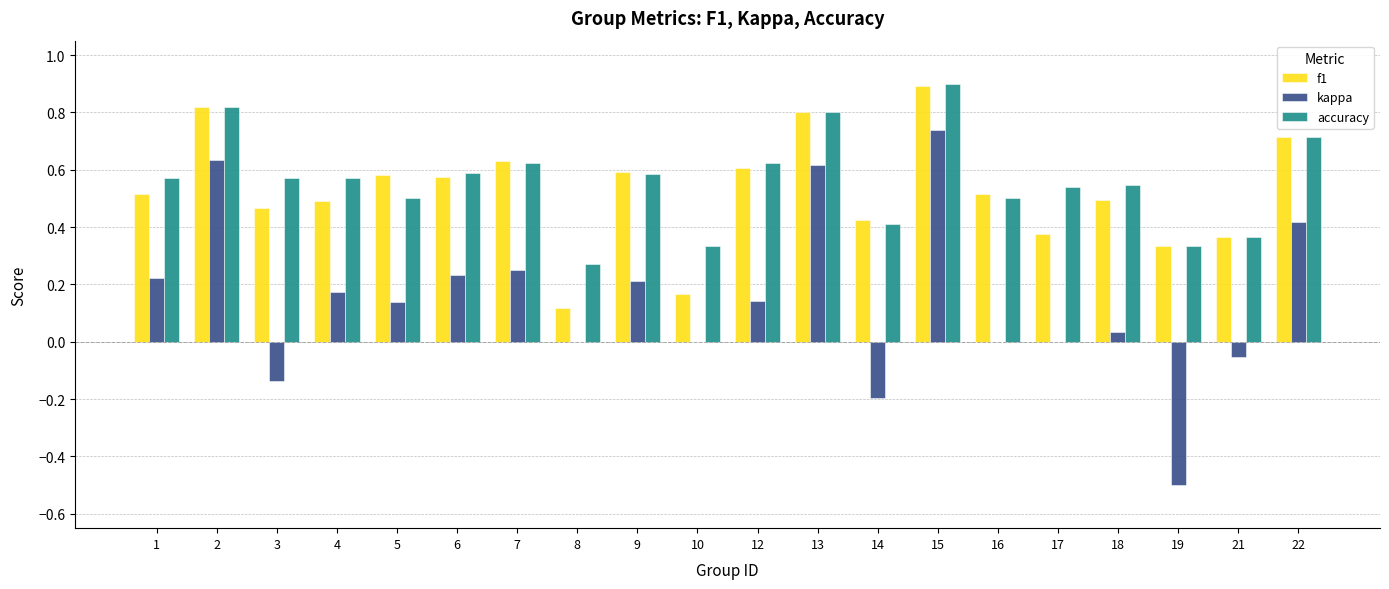

What is the sum of all kappa values?

2.9